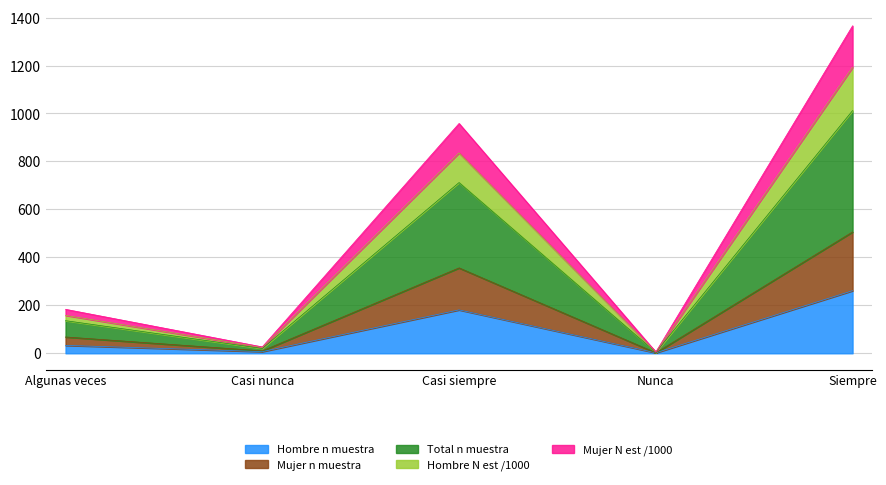

Which category has the highest value in the Hombre n muestra series?

Siempre